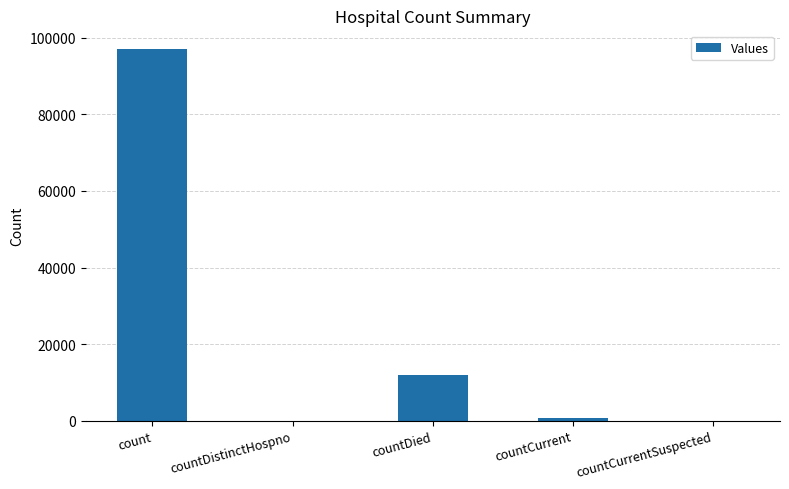

How many series are shown in this chart?

1